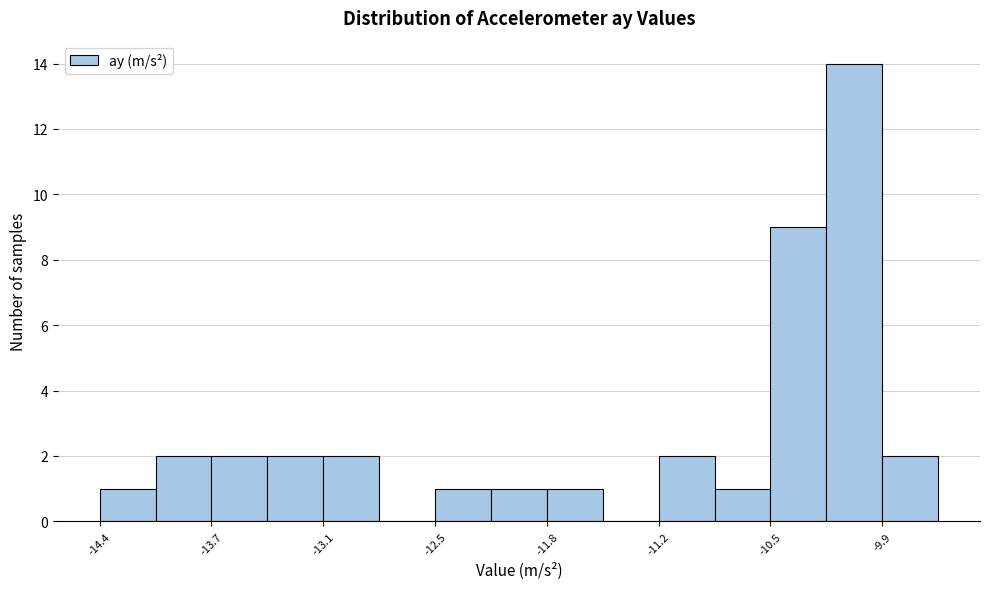

Read against the x-axis, roughly where is the centre of the tallest bar?

-10.1